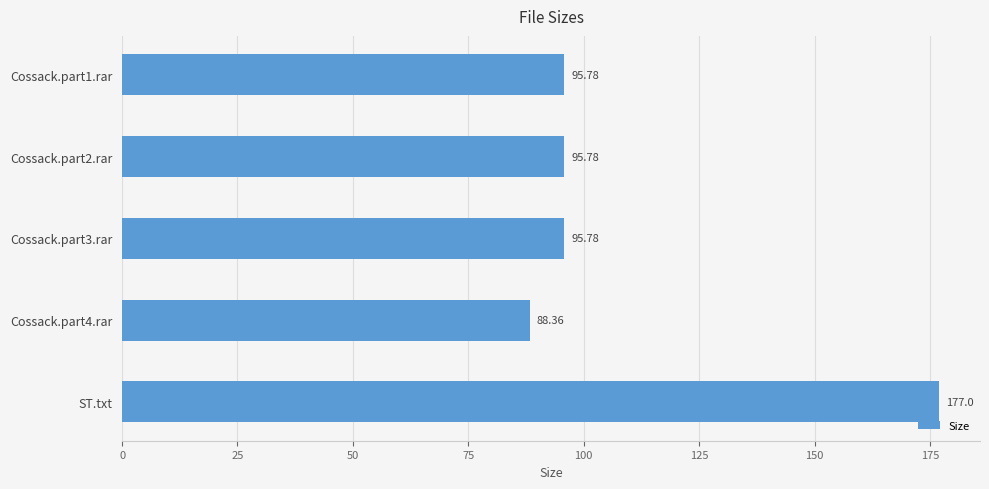

At which category does the chart reach its peak across all series?

ST.txt